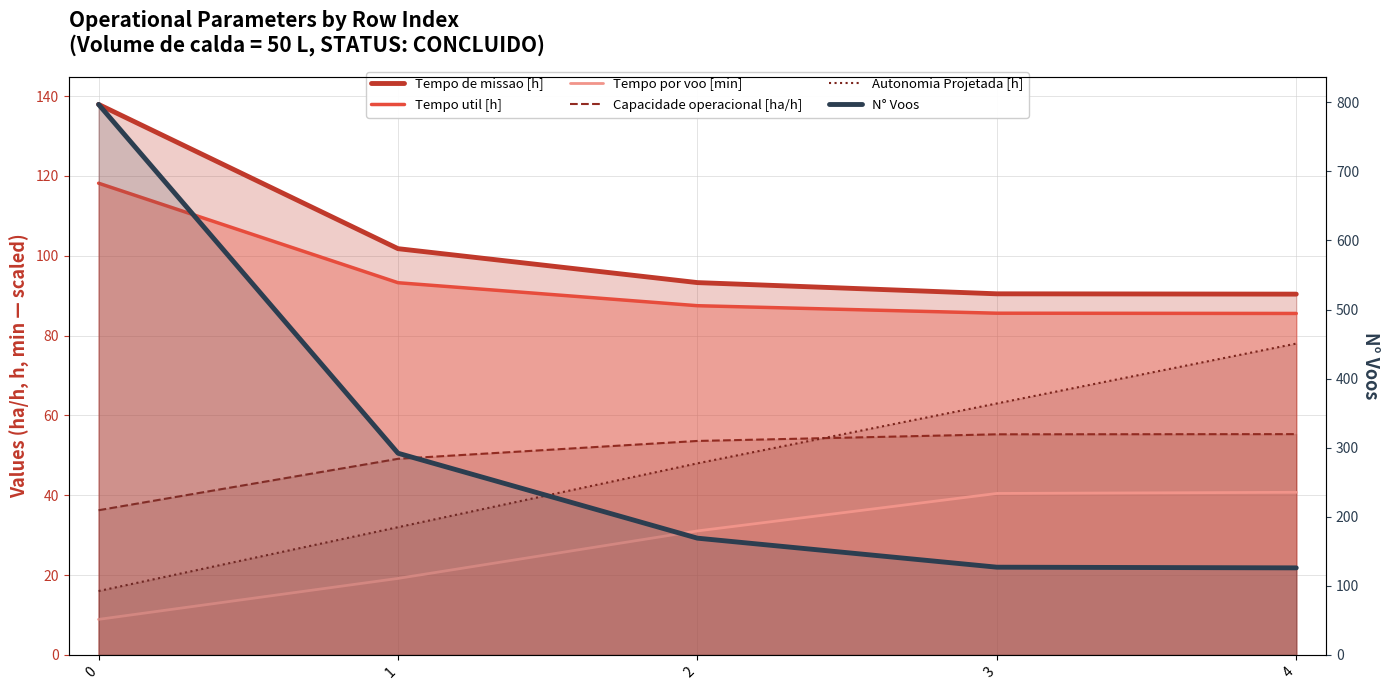

What is the greatest value displayed?

797.0